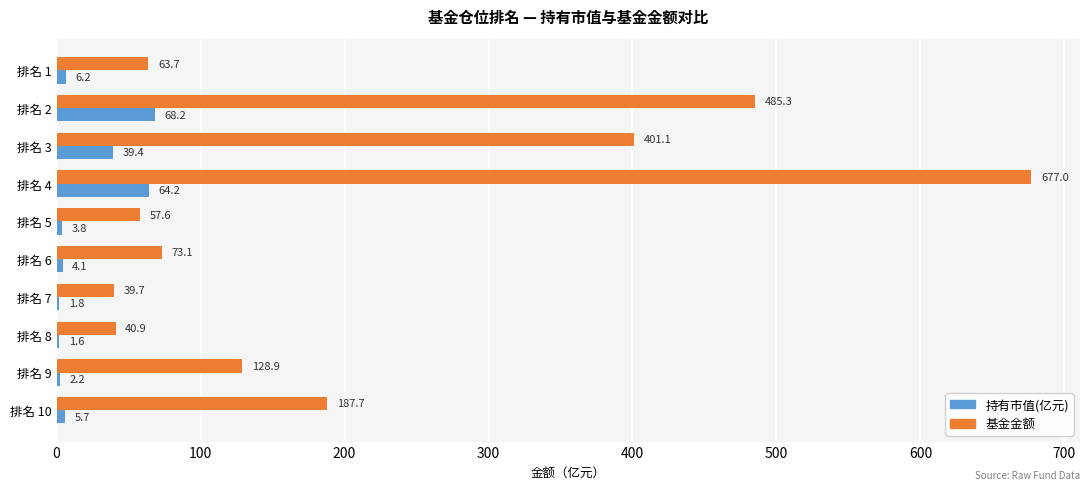

Between 排名 3 and 排名 5, which series saw the biggest shift?

基金金额